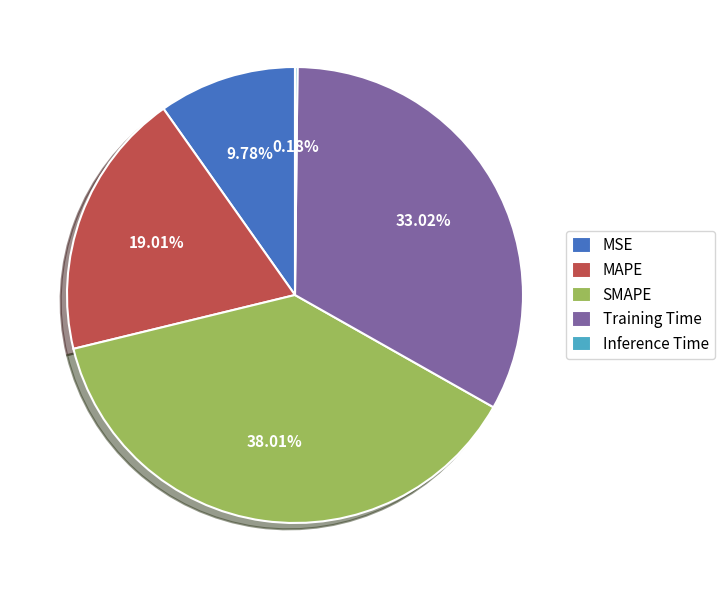

Is Training Time the majority of the pie?

No